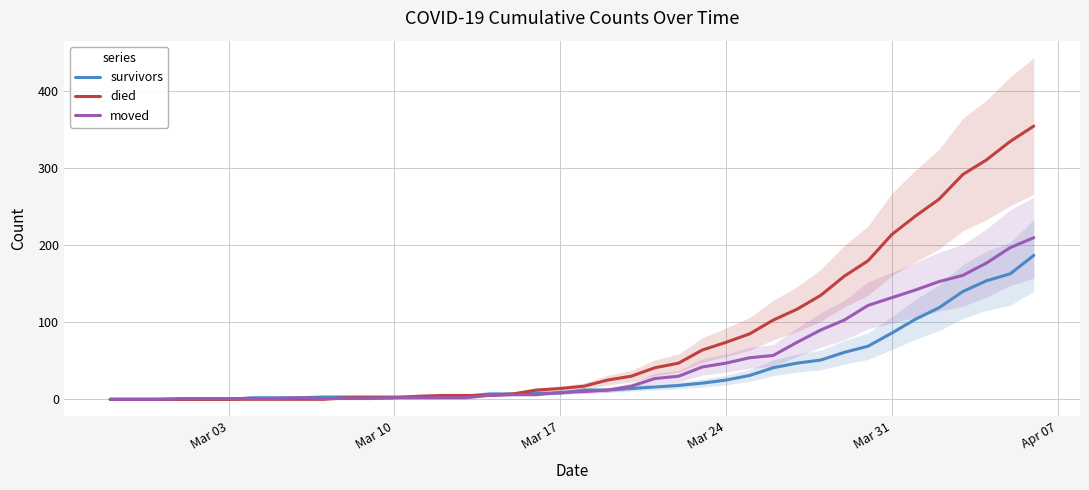

List the series in order of their overall mean, lowest first.

survivors, moved, died